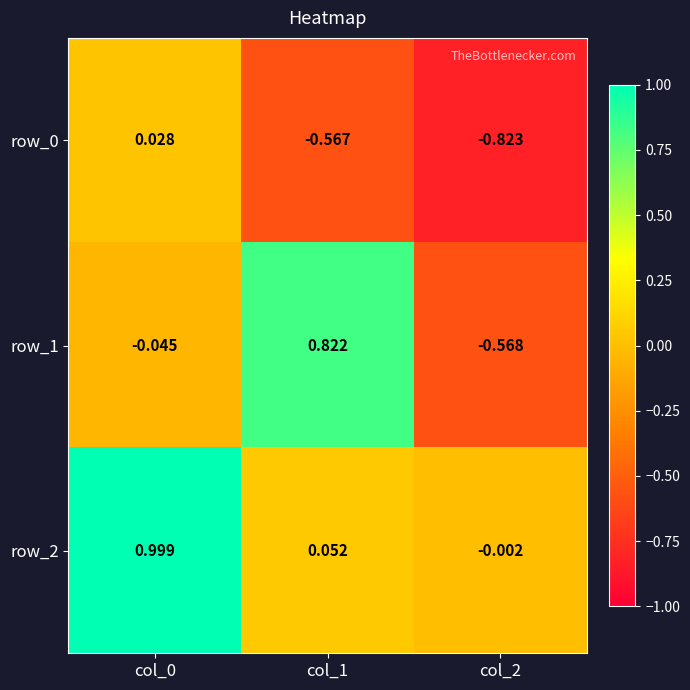

True or false: row_2 has a value of 1.0 at col_0.

True